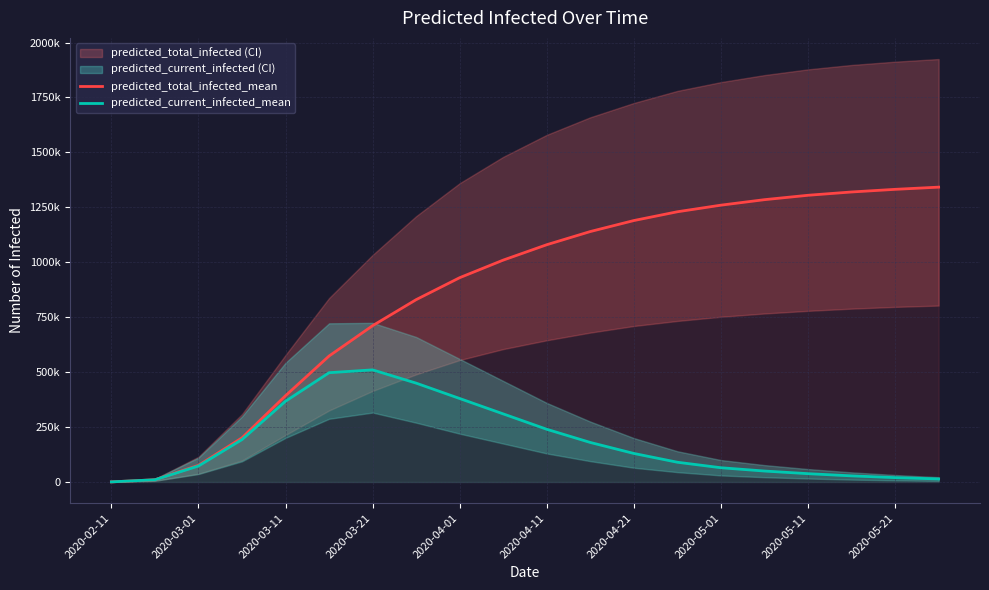

What position from the right is 2020-05-21?

2